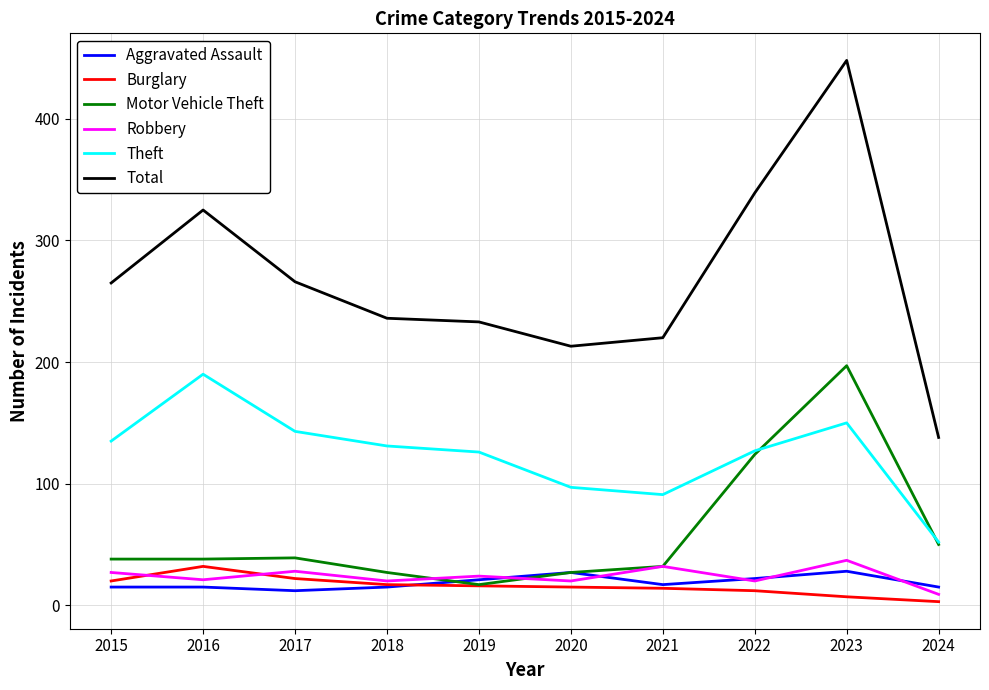

What is the sum of all Burglary values?

158